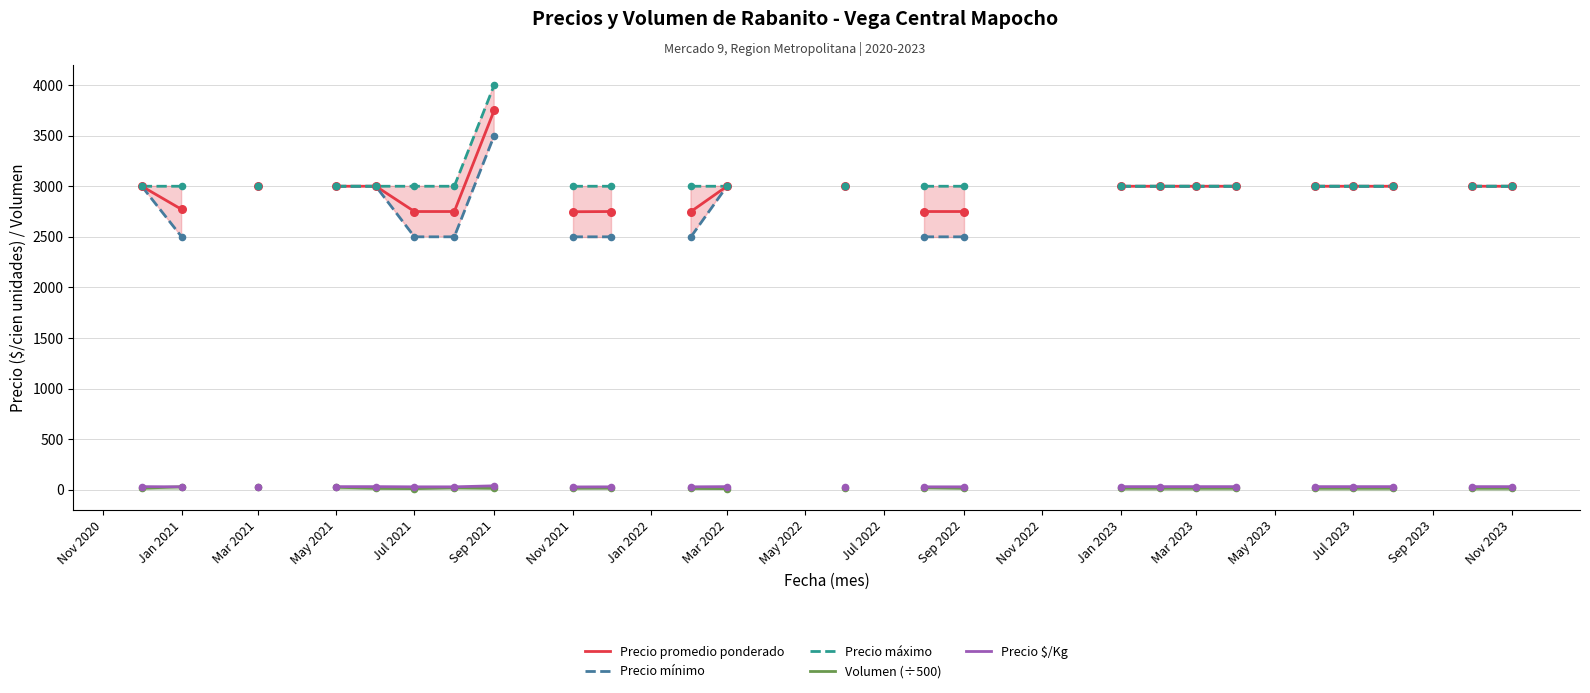

Which series contains the highest Y value?

Precio máximo